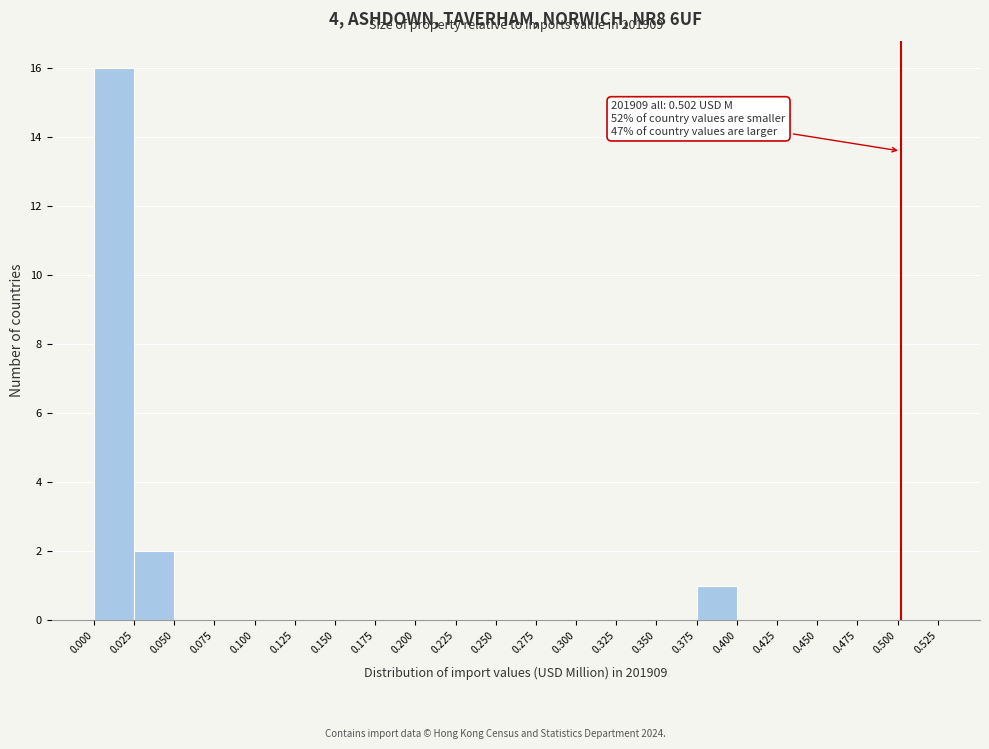

Which range on the x-axis has the tallest bar?

0.000 to 0.025